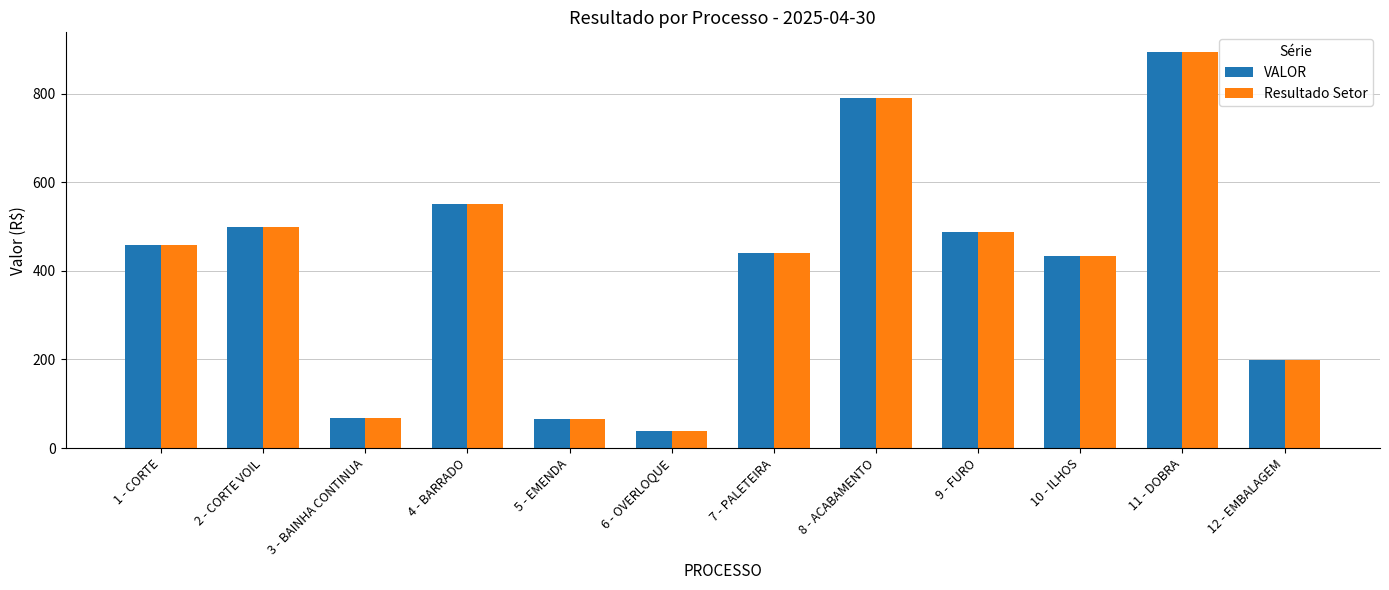

The value of VALOR at 12 - EMBALAGEM is 198.7. True or false?

True